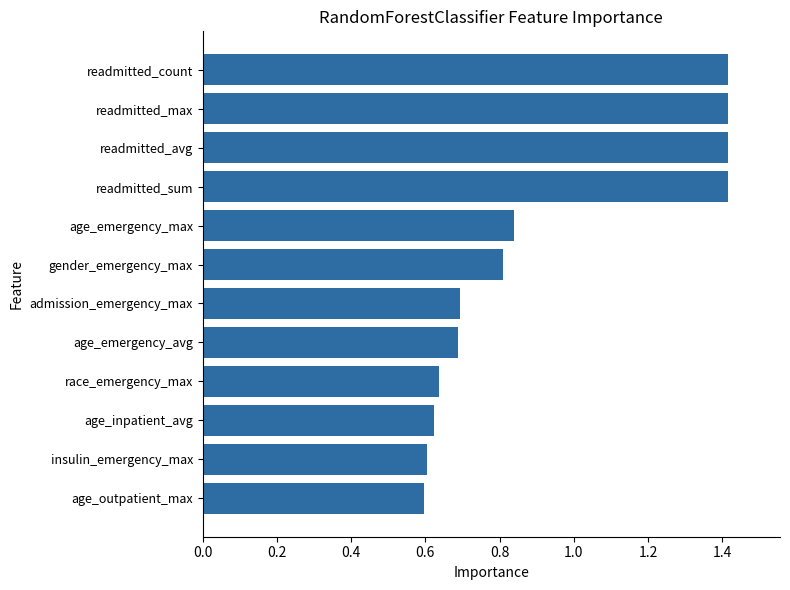

True or false: the data shows 0.7 at admission_emergency_max.

True